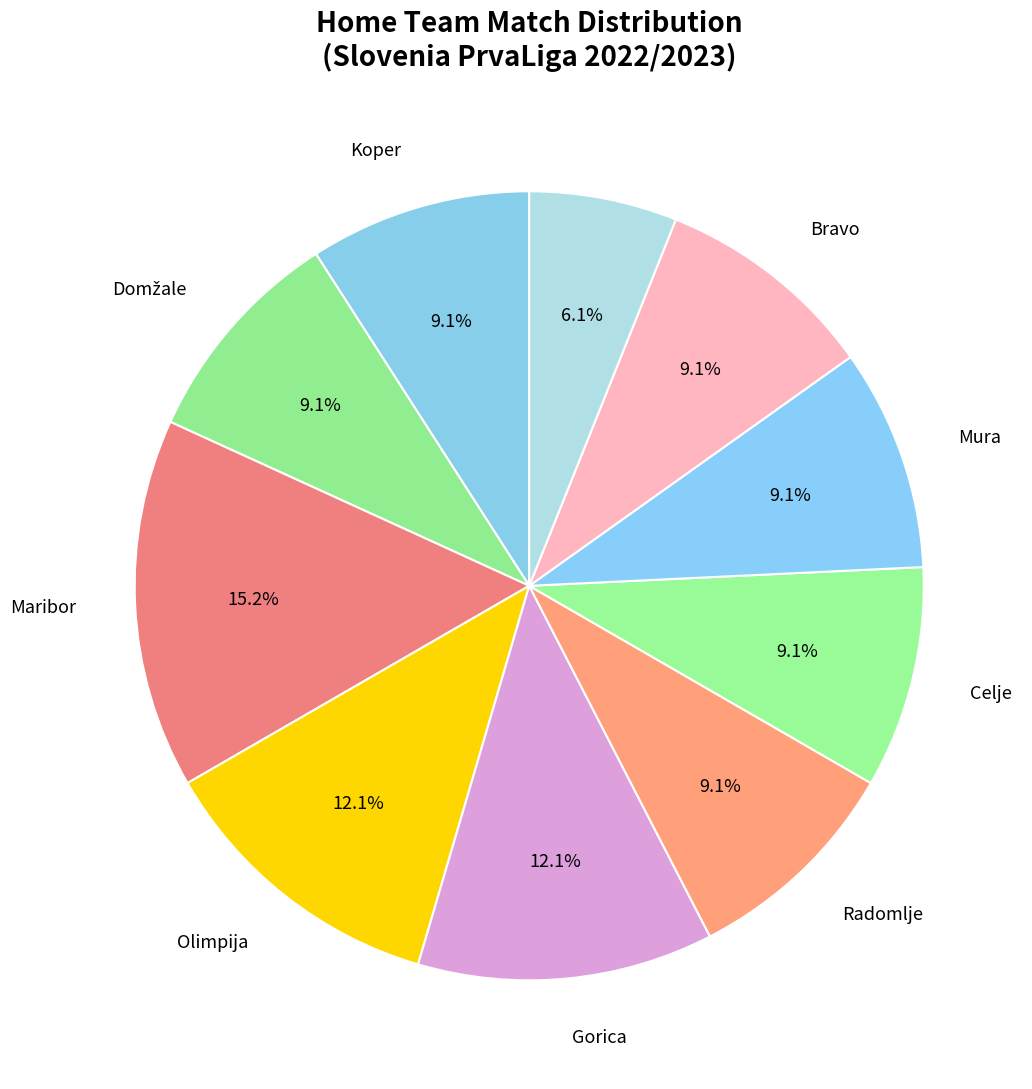

How many slices are in this pie chart?

10